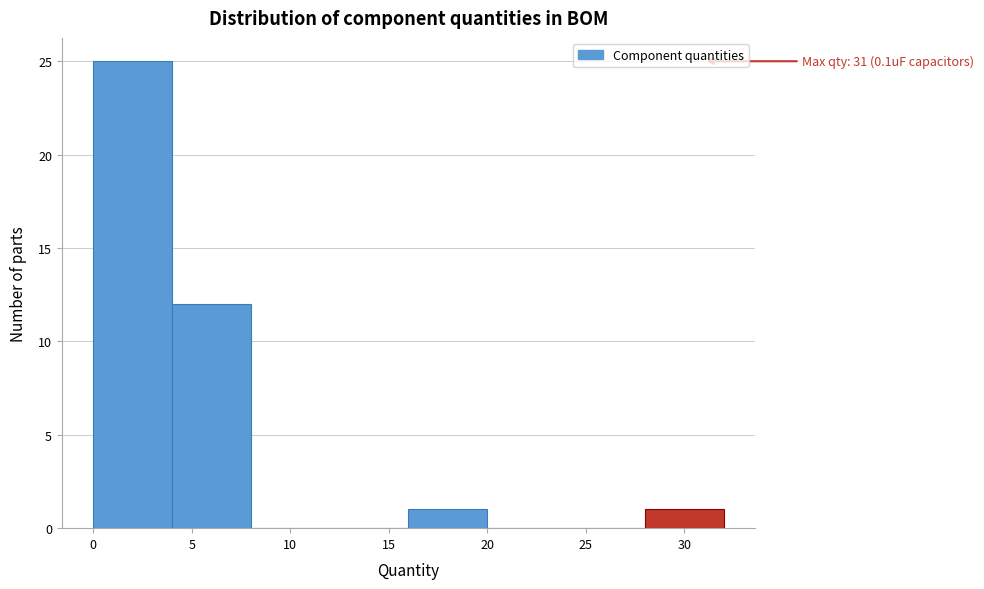

Which range on the x-axis has the tallest bar?

0 to 4